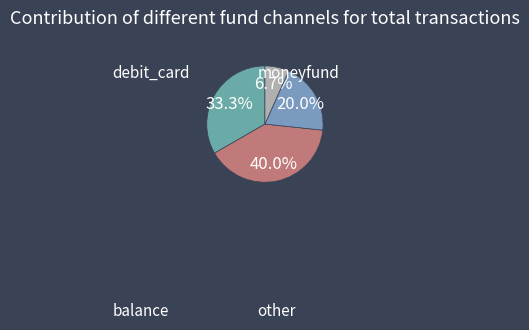

Which category has the biggest portion of the pie?

moneyfund